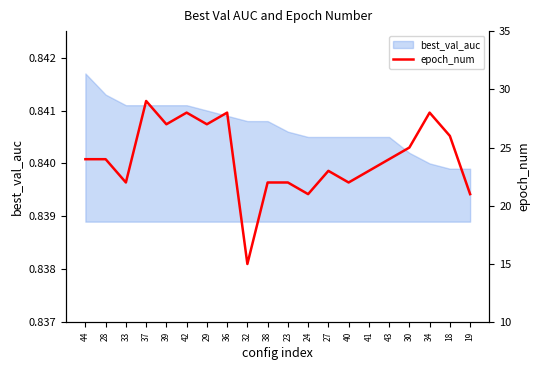

What is the label of the 19th point from the left?

18